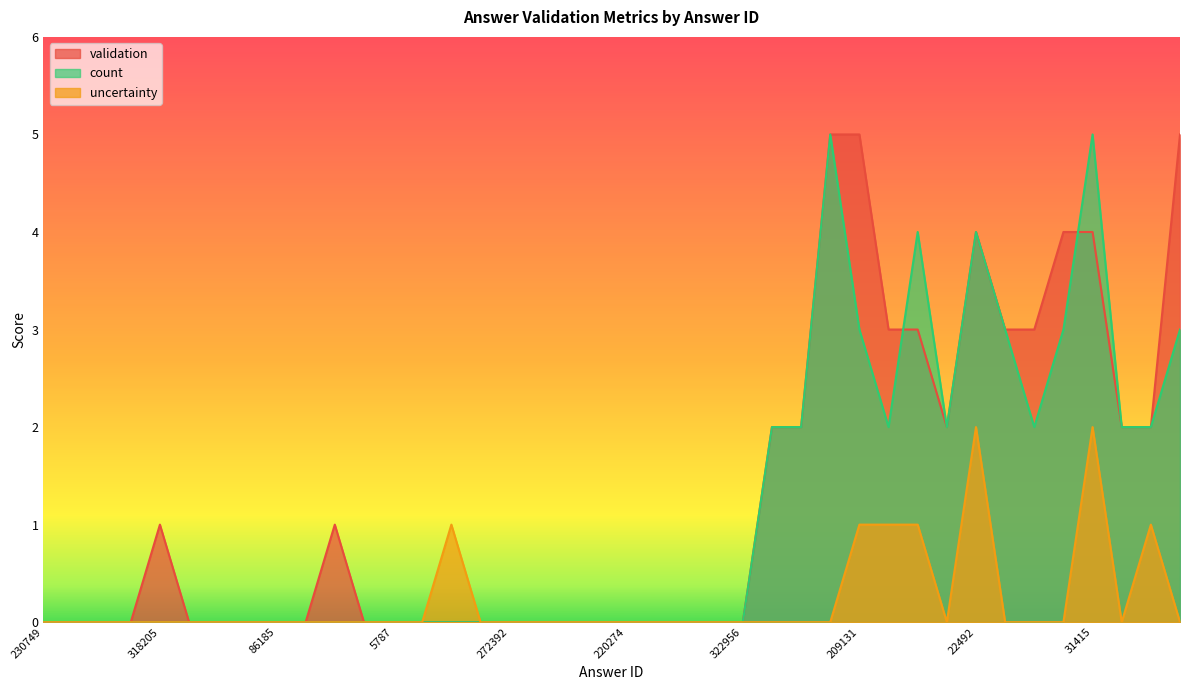

Reading left to right, list all the values displayed in this chart.

validation: 230749=0	102122=0	7650=0	280958=0	318205=1	199685=0	312501=0	245492=0	86185=0	250432=0	244296=1	306981=0	5787=0	34387=0	52231=0	267985=0	272392=0	284414=0	288655=0	176225=0	220274=0	252544=0	267486=0	307271=0	322956=0	21661=2	33070=2	126550=5	209131=5	274600=3	109969=3	5642=2	22492=4	54792=3	92227=3	191446=4	31415=4	81176=2	304598=2	1105=5
count: 230749=0	102122=0	7650=0	280958=0	318205=0	199685=0	312501=0	245492=0	86185=0	250432=0	244296=0	306981=0	5787=0	34387=0	52231=0	267985=0	272392=0	284414=0	288655=0	176225=0	220274=0	252544=0	267486=0	307271=0	322956=0	21661=2	33070=2	126550=5	209131=3	274600=2	109969=4	5642=2	22492=4	54792=3	92227=2	191446=3	31415=5	81176=2	304598=2	1105=3
uncertainty: 230749=0	102122=0	7650=0	280958=0	318205=0	199685=0	312501=0	245492=0	86185=0	250432=0	244296=0	306981=0	5787=0	34387=0	52231=1	267985=0	272392=0	284414=0	288655=0	176225=0	220274=0	252544=0	267486=0	307271=0	322956=0	21661=0	33070=0	126550=0	209131=1	274600=1	109969=1	5642=0	22492=2	54792=0	92227=0	191446=0	31415=2	81176=0	304598=1	1105=0